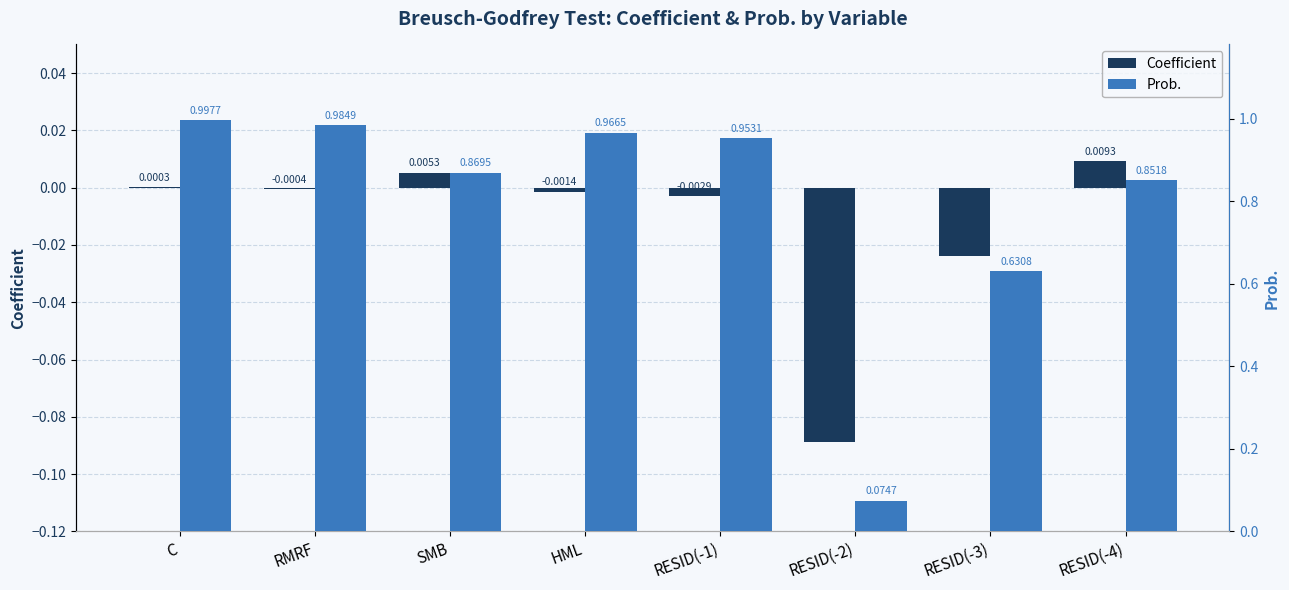

How many bars are there in total?

16